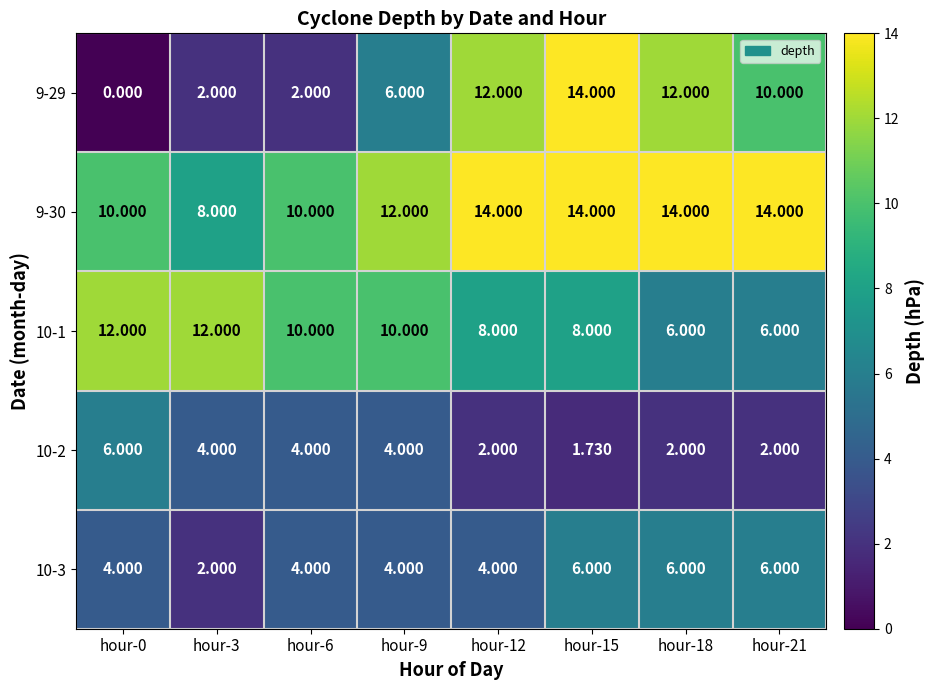

At how many categories does at least one series exceed 4?

8